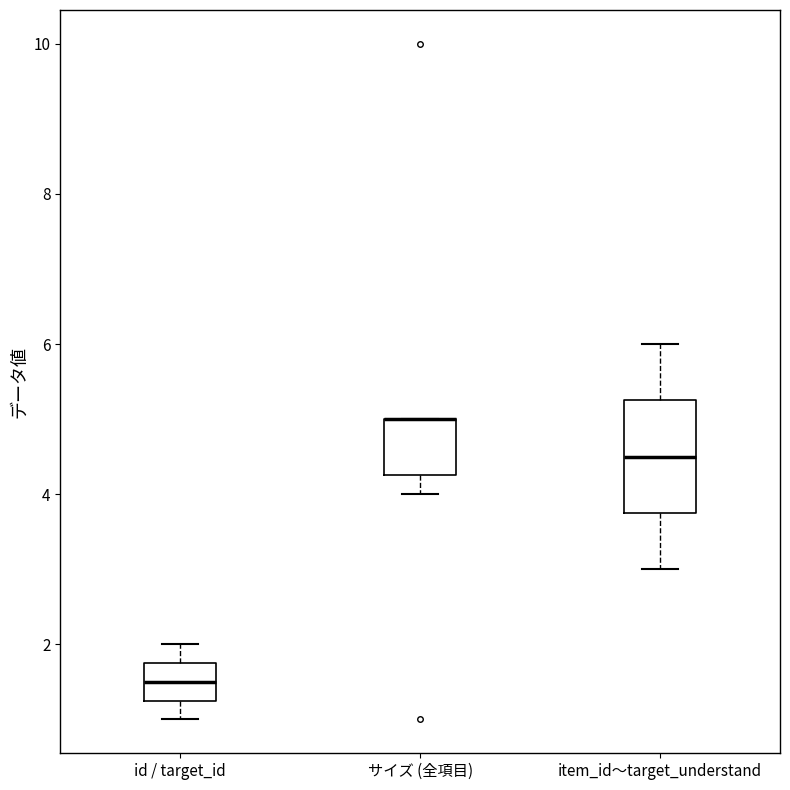

Reading left to right, transcribe this box plot: for each box, give where its median line is, the range the box spans, and where its two whiskers end, as read against the y-axis. The values are not printed on the chart, so give them approximately, as read against the axis.

id / target_id: median 1.6, box 1.2 to 1.8, whiskers 1.0 to 2.0
サイズ (全項目): median 5.0 (drawn on the box's upper edge), box 4.2 to 5.0, whiskers 4.0 to 5.0
item_id〜target_understand: median 4.6, box 3.8 to 5.2, whiskers 3.0 to 6.0